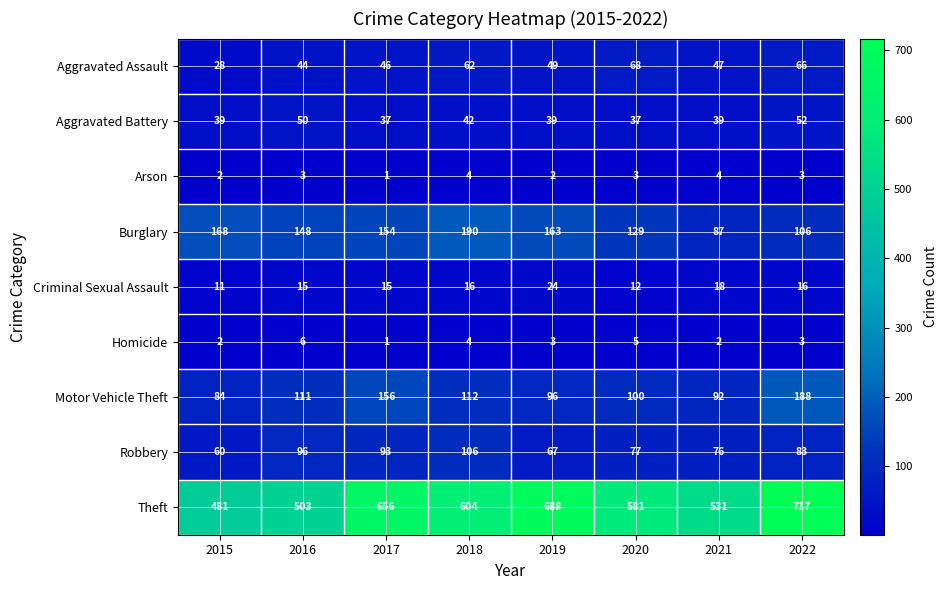

What is the lowest value of the Robbery series?

60